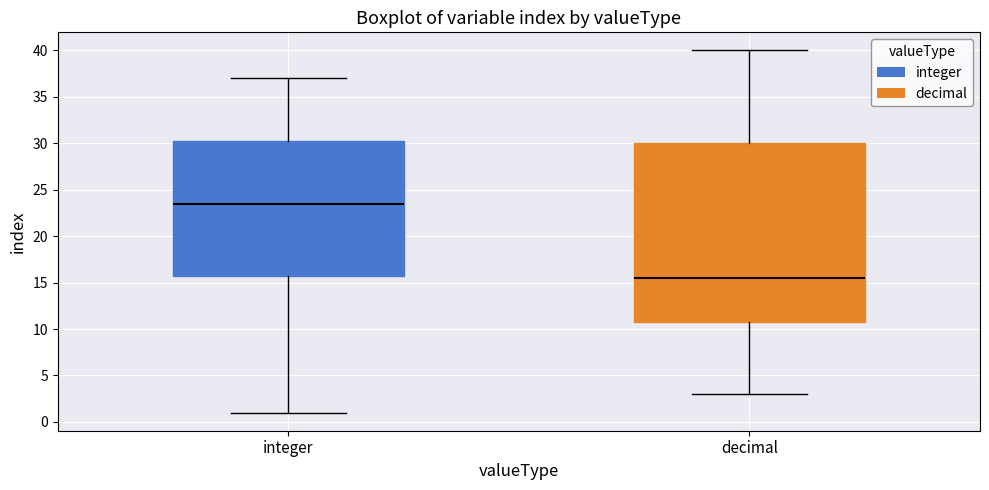

Where does the median line of the box for decimal sit on the y-axis? The values are not printed on the chart, so give them approximately, as read against the axis.

15.5